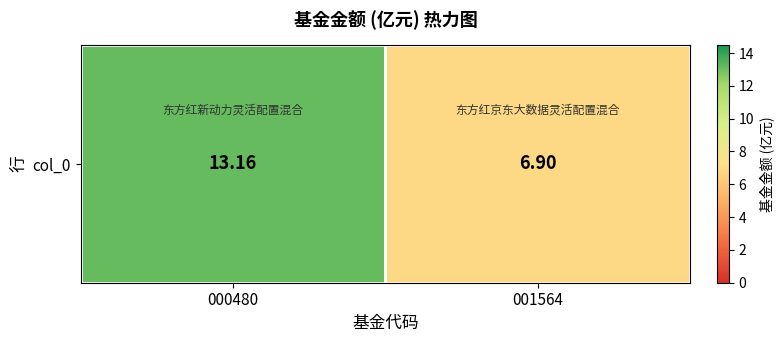

True or false: the data shows 10.6 at 001564.

False